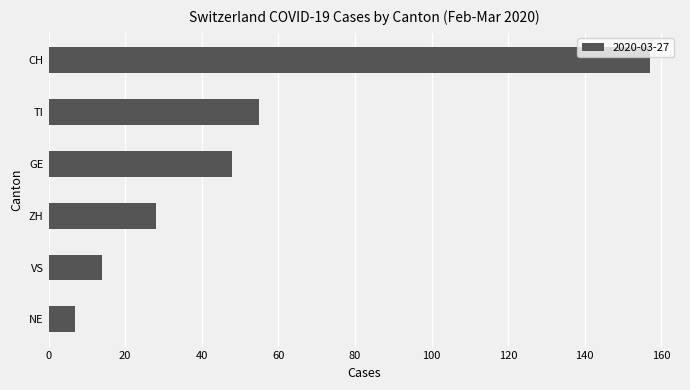

Are the bars horizontal?

Yes